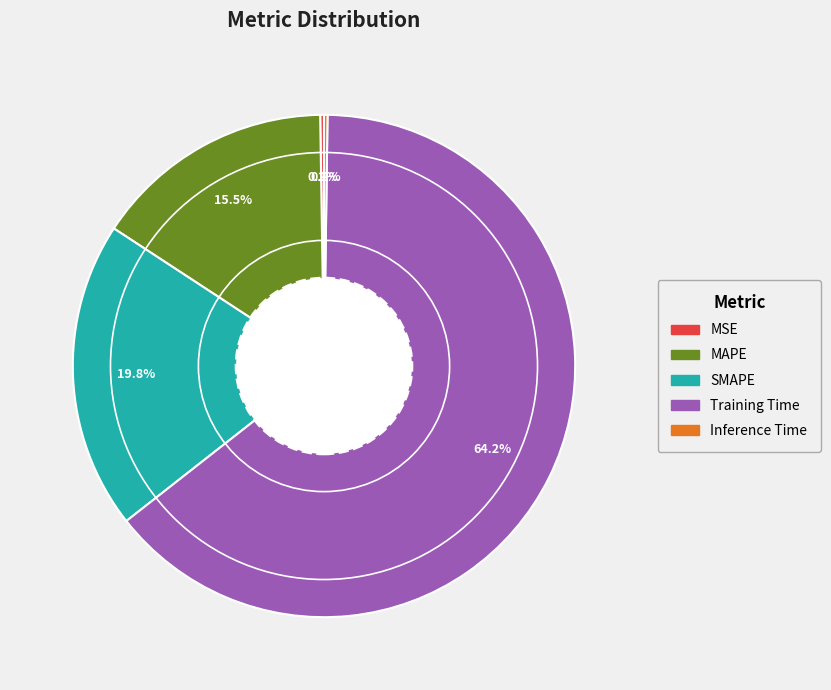

Which slice is the largest?

Training Time